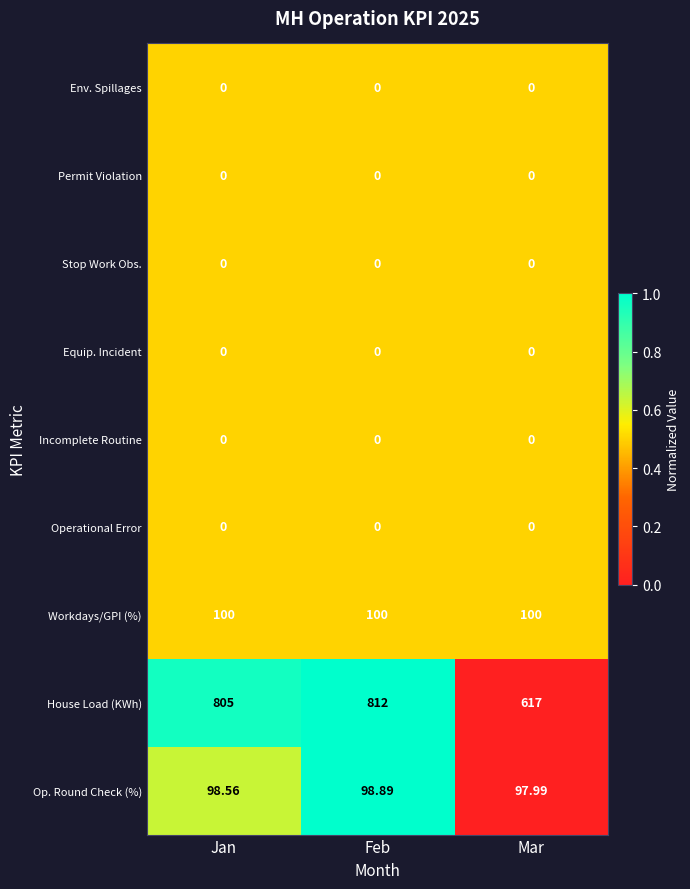

What is the difference between the highest and lowest values at Jan?

805.0